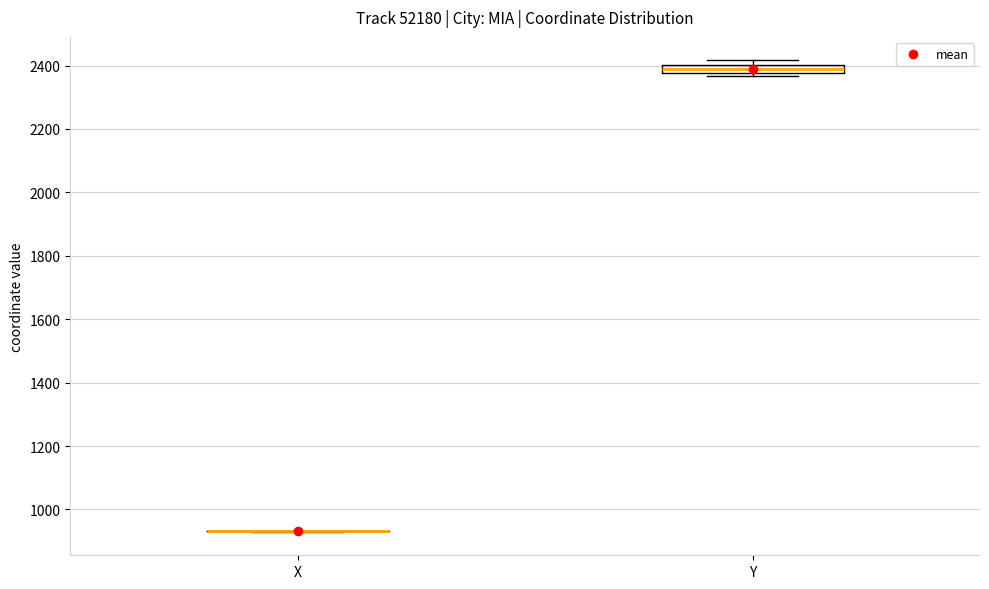

Comparing the boxes themselves (not the whiskers), which one is the tallest?

Y